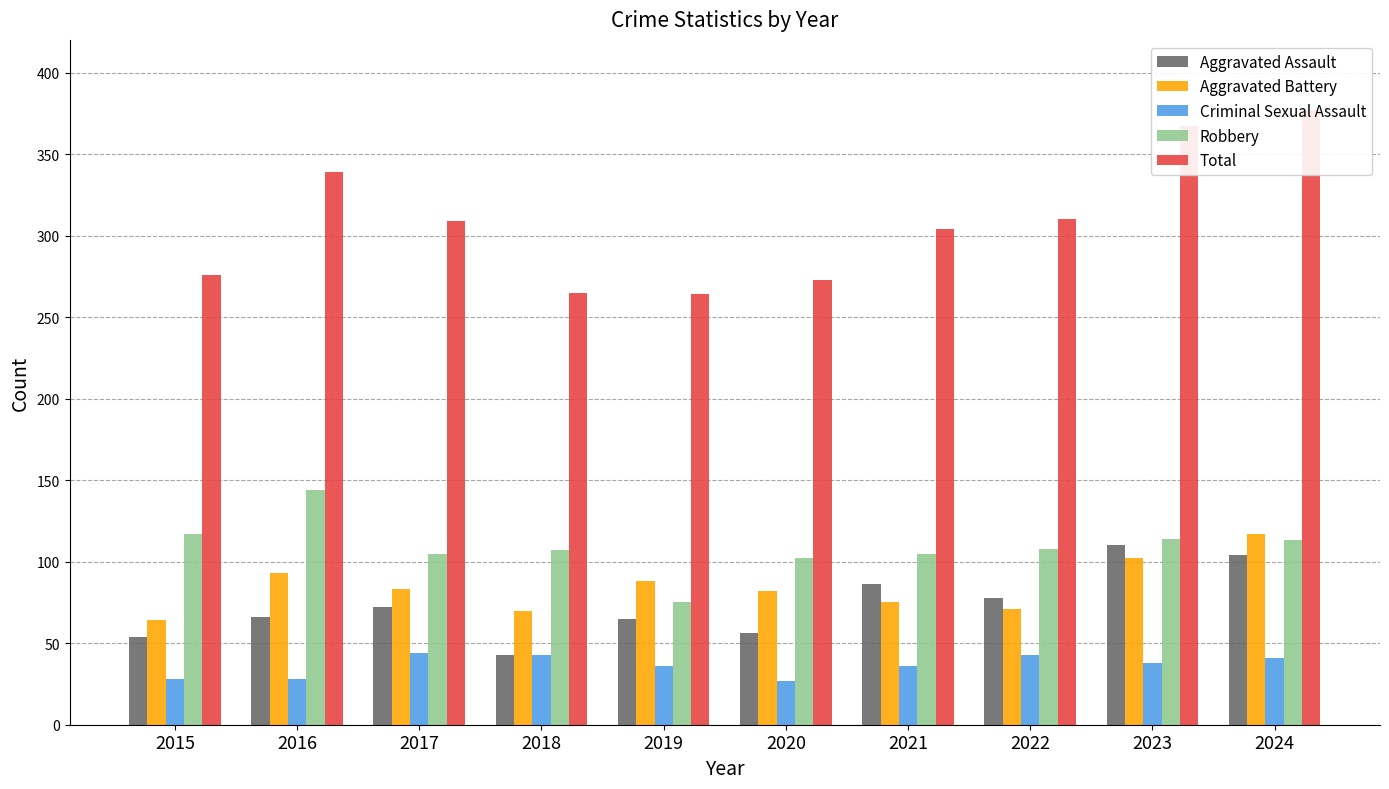

What is the value of the Aggravated Battery bar at the 7th from the left?

75